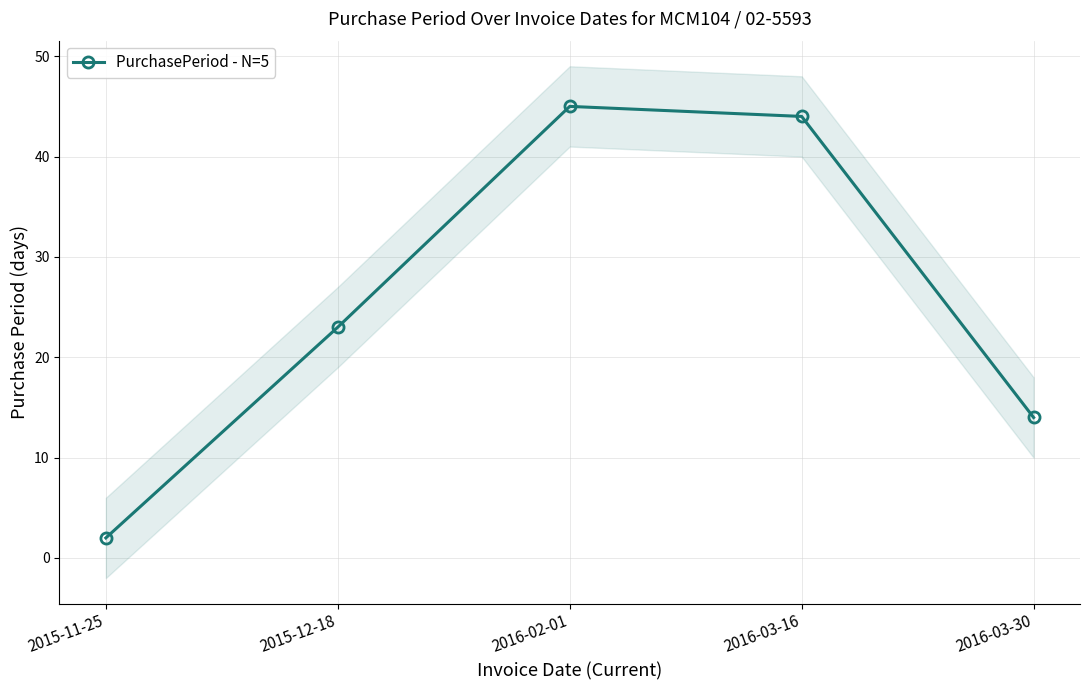

What is the maximum value shown in the chart?

45